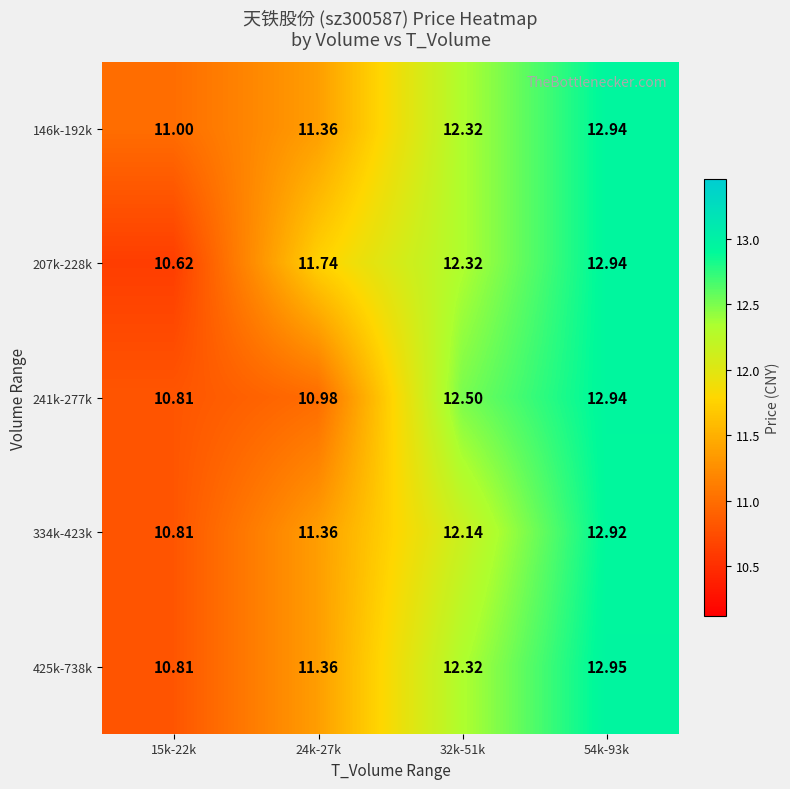

Is the value of 334k-423k at 32k-51k greater than the value of 425k-738k at 24k-27k?

Yes